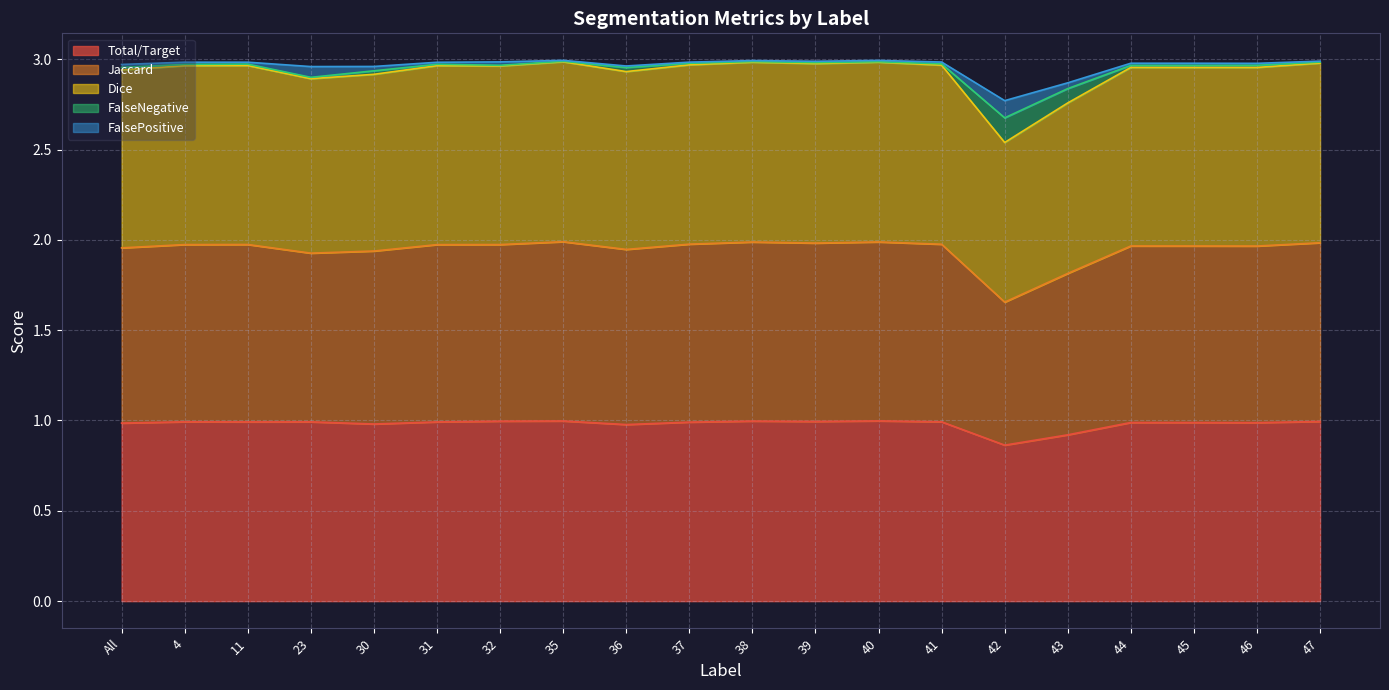

The Total/Target series shows 1.0 at 45. True or false?

True